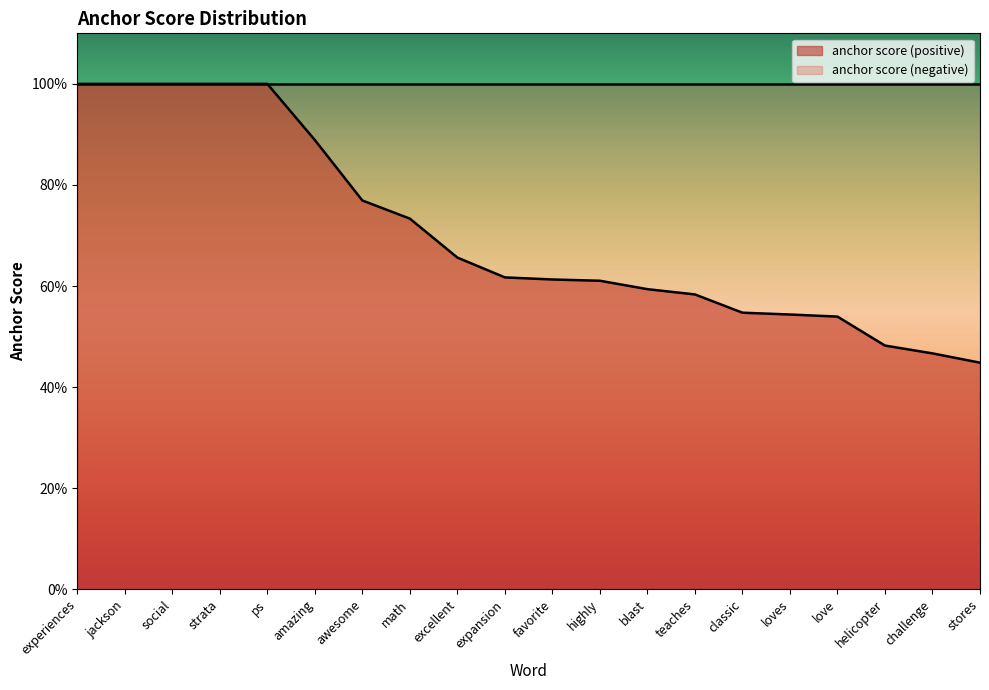

What is the average value?

0.7